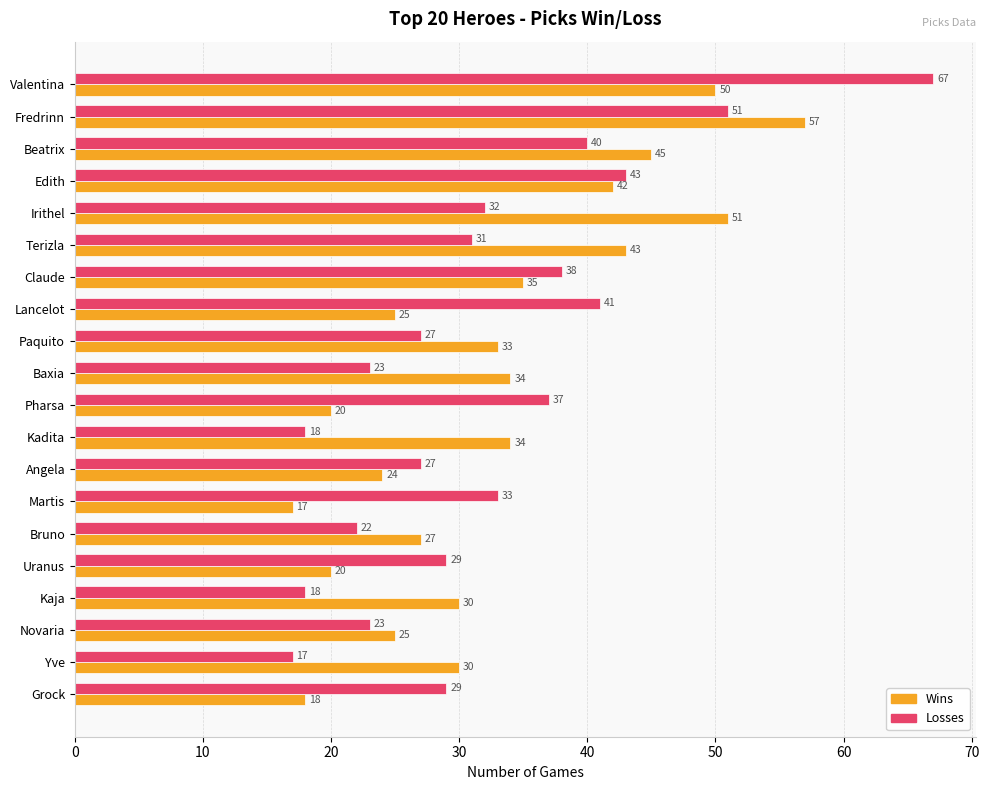

List the series in order of their overall mean, lowest first.

Losses, Wins